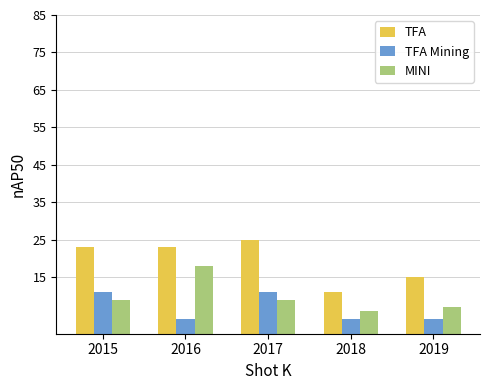

The TFA Mining series shows 6 at 2015. True or false?

False